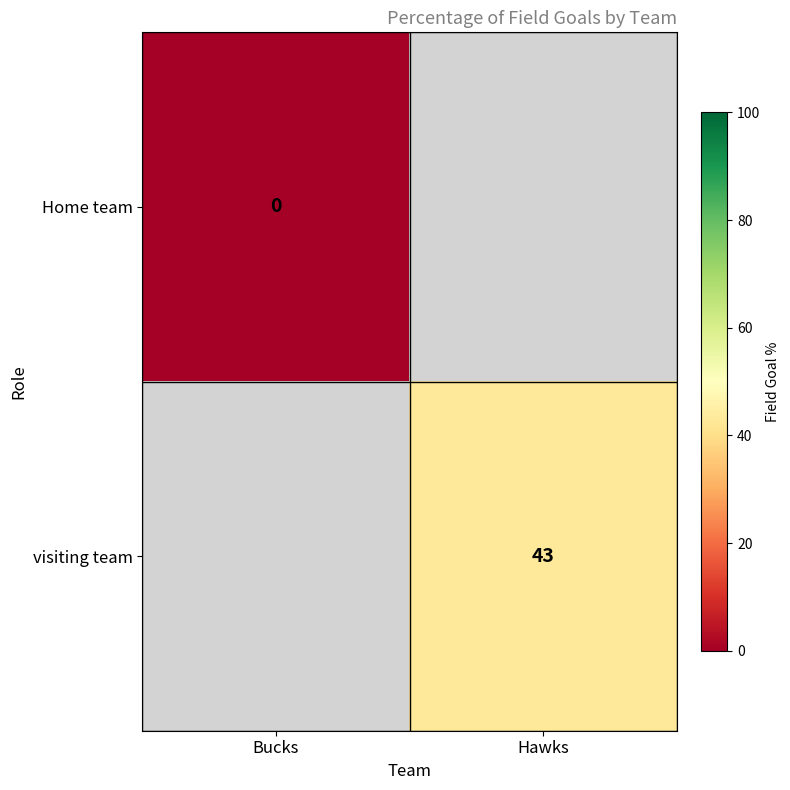

Is the value of Home team at Bucks greater than the value of visiting team at Hawks?

No